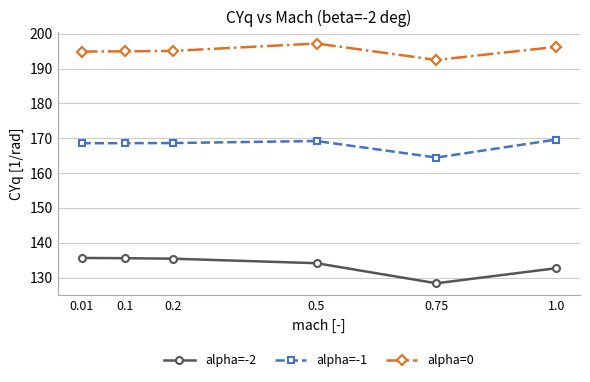

Which series has the widest spread of values?

alpha=-2